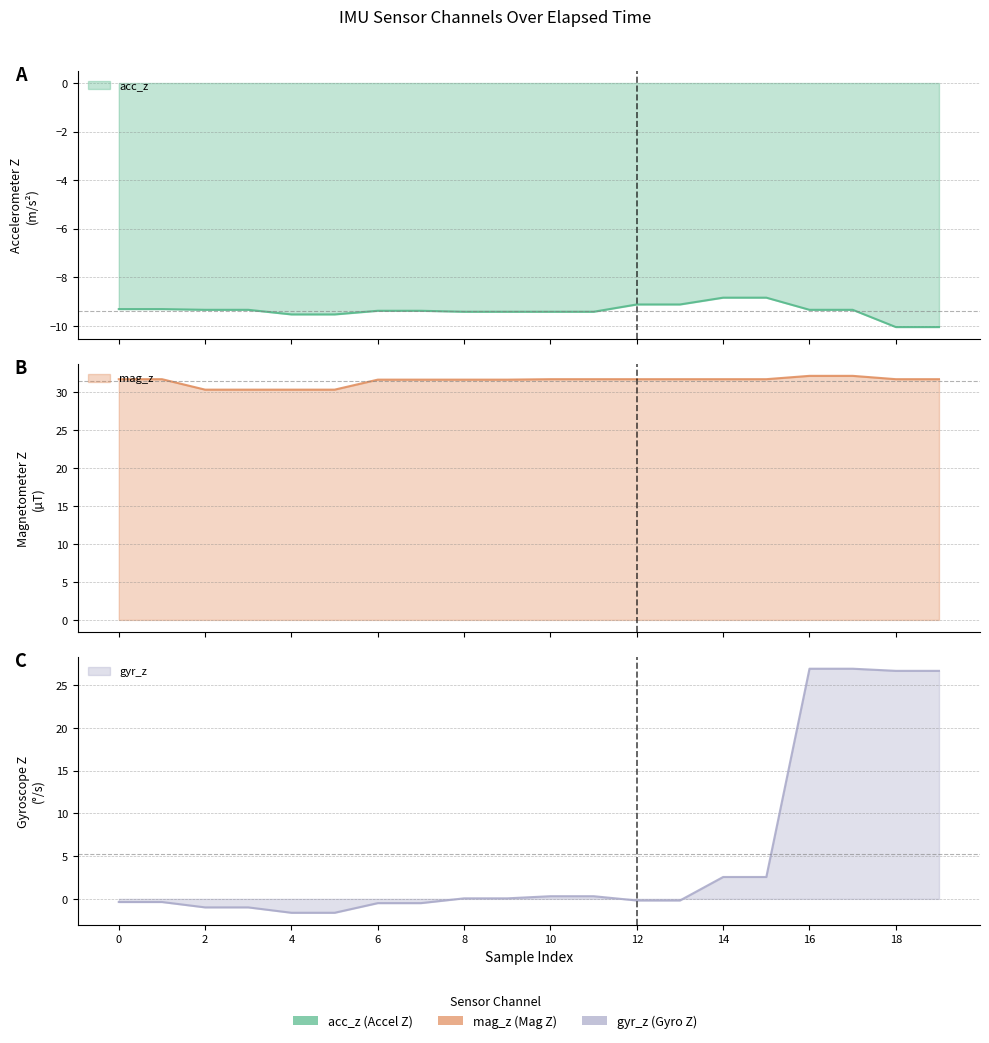

How many values in the mag_z series are below 31?

4